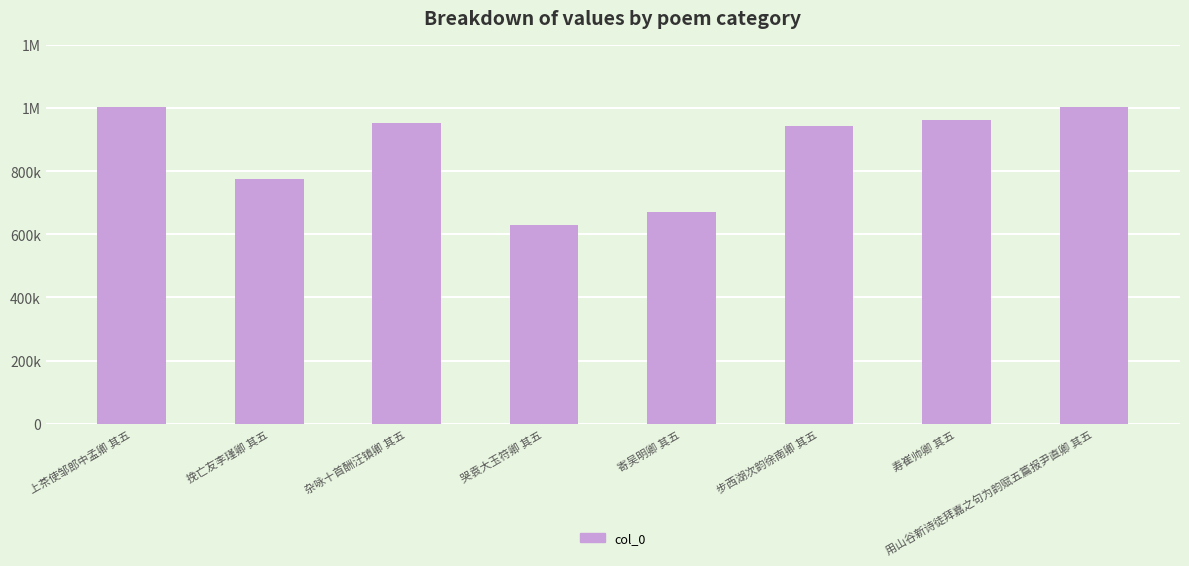

What position from the right is 用山谷新诗徒拜嘉之句为韵赋五篇报尹直卿 其五?

1